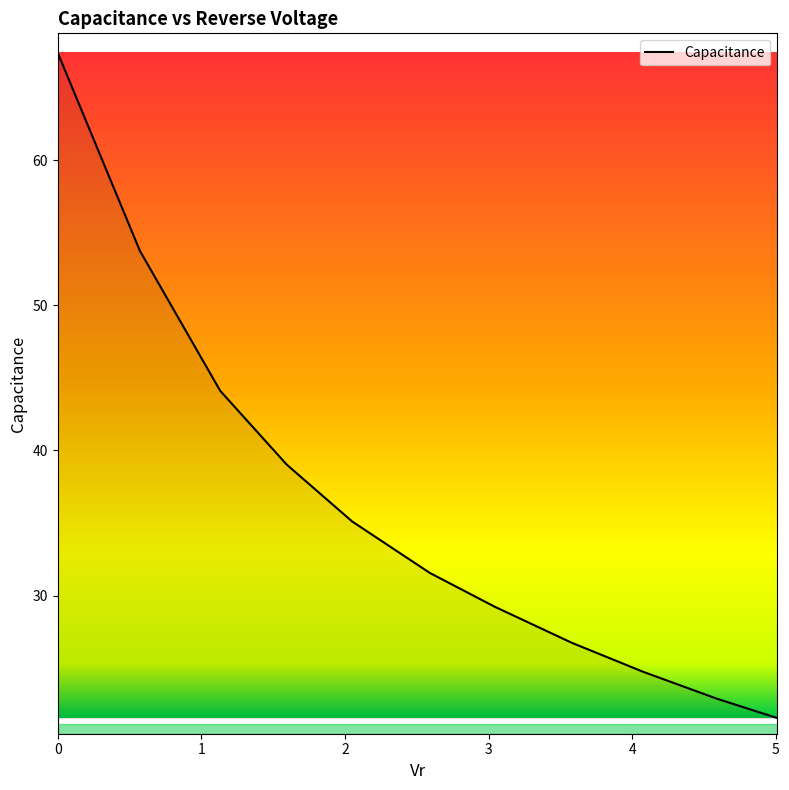

What is the difference between the maximum and minimum values?

45.8